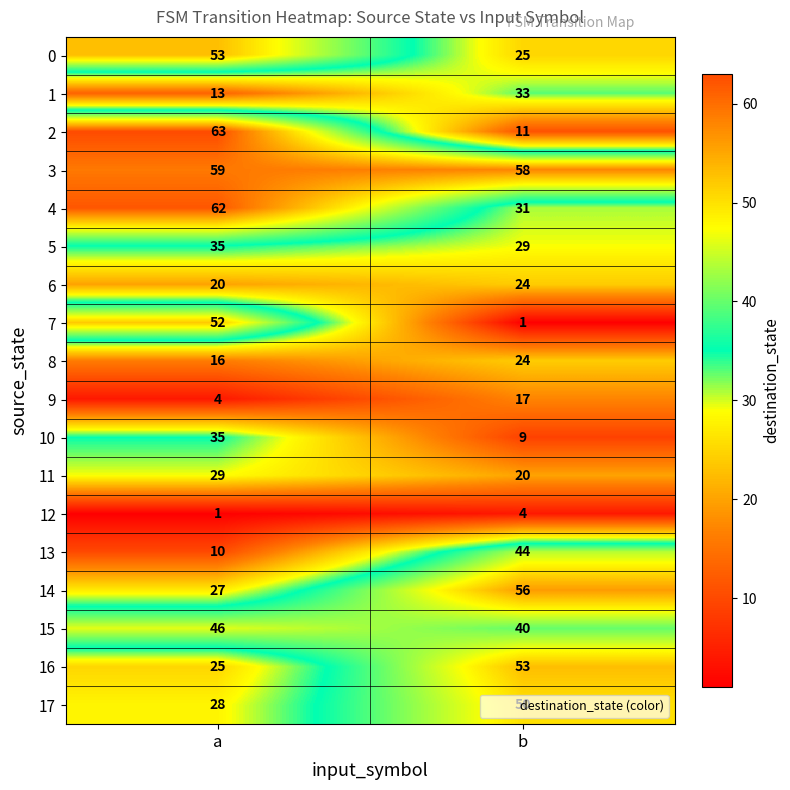

How many series are shown in this chart?

18